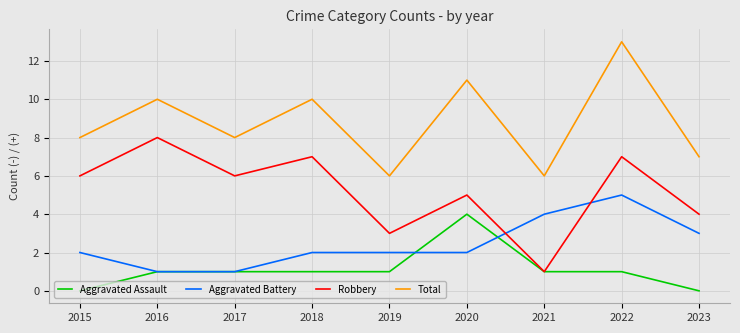

What is the difference between the Robbery values at 2017 and 2018?

1